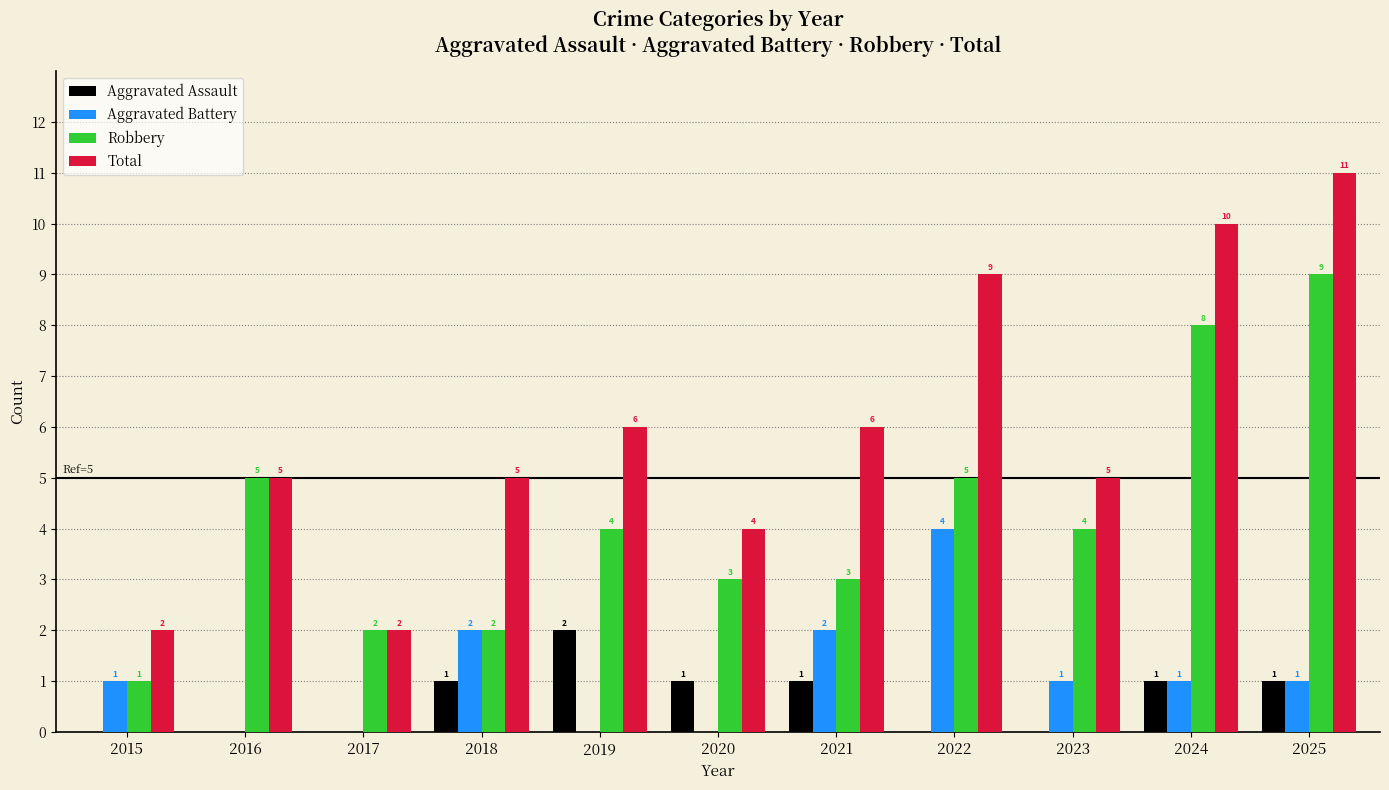

What are all the series names shown in the legend?

Aggravated Assault, Aggravated Battery, Robbery, Total